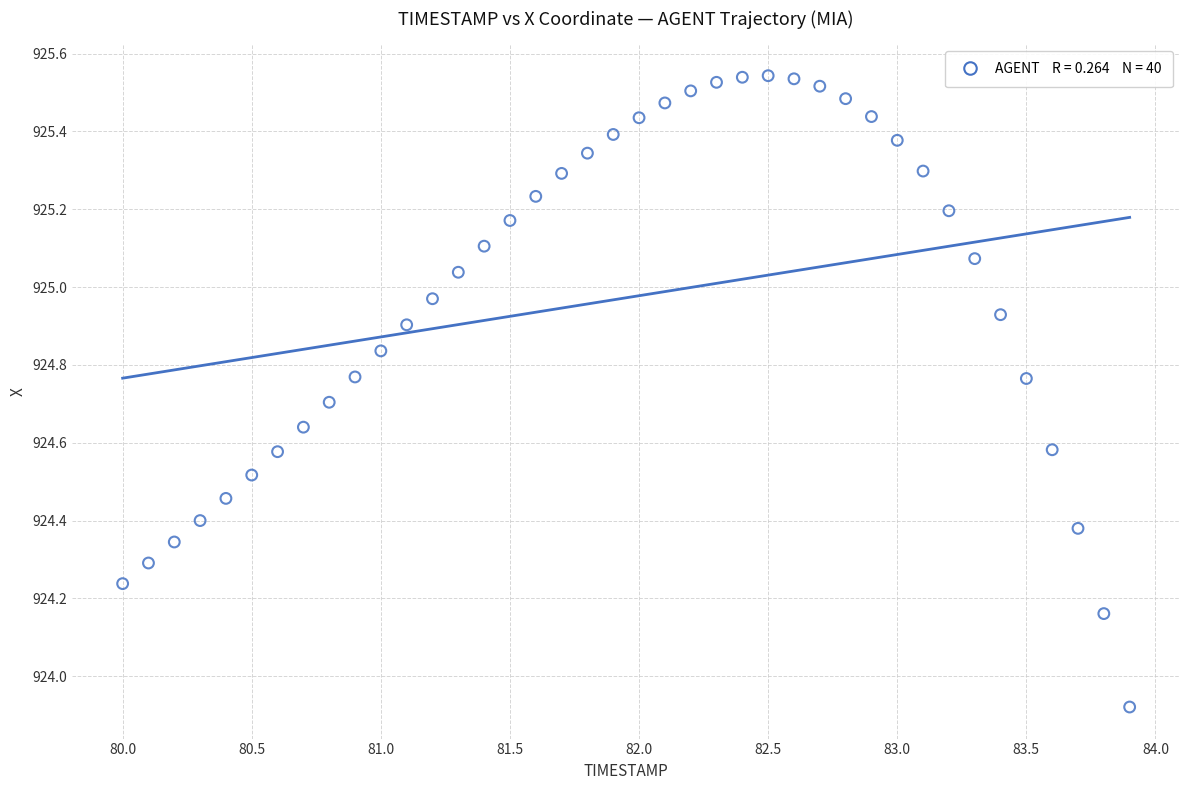

What is the range of Y values (max minus min)?

1.6